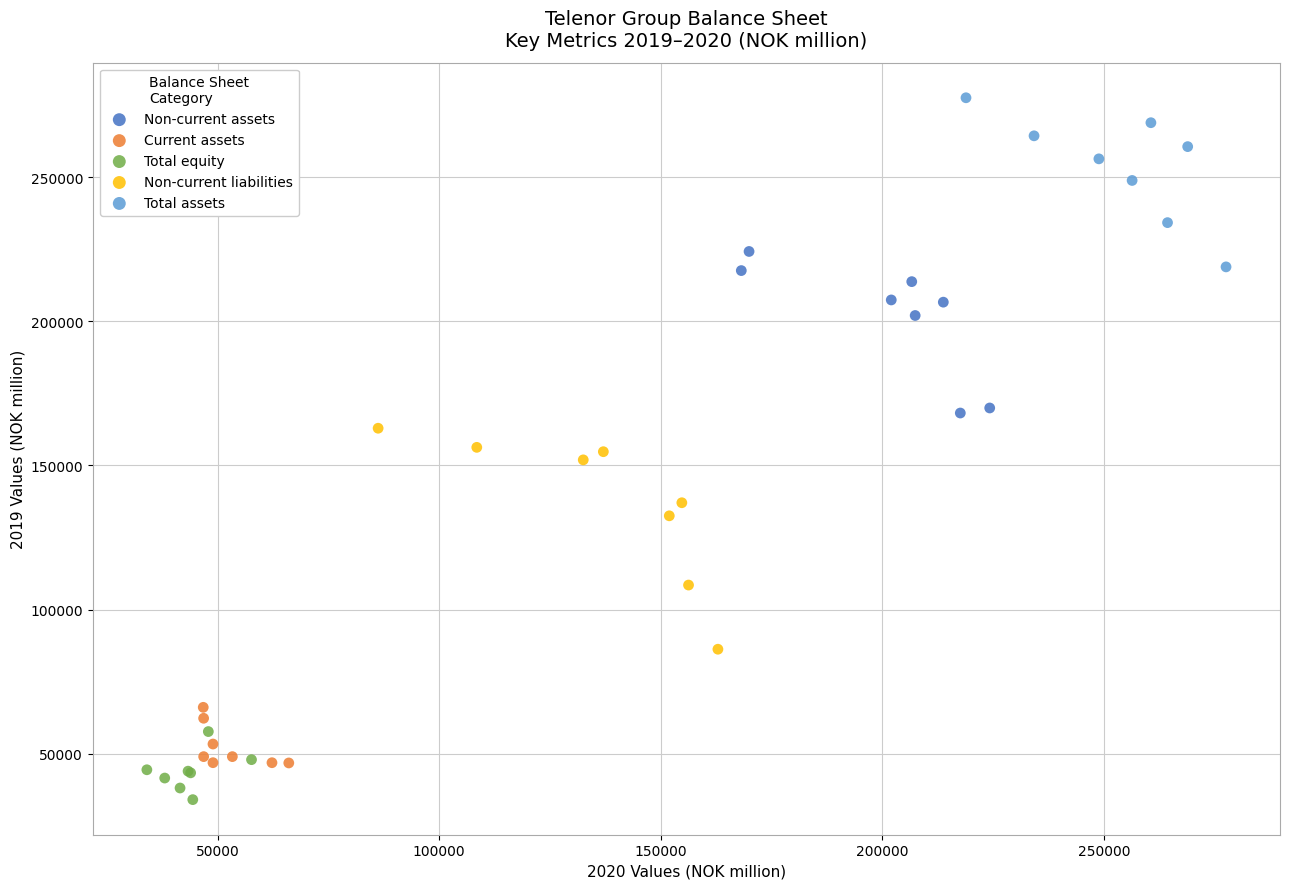

Which series has the largest Y range (max minus min)?

Non-current liabilities